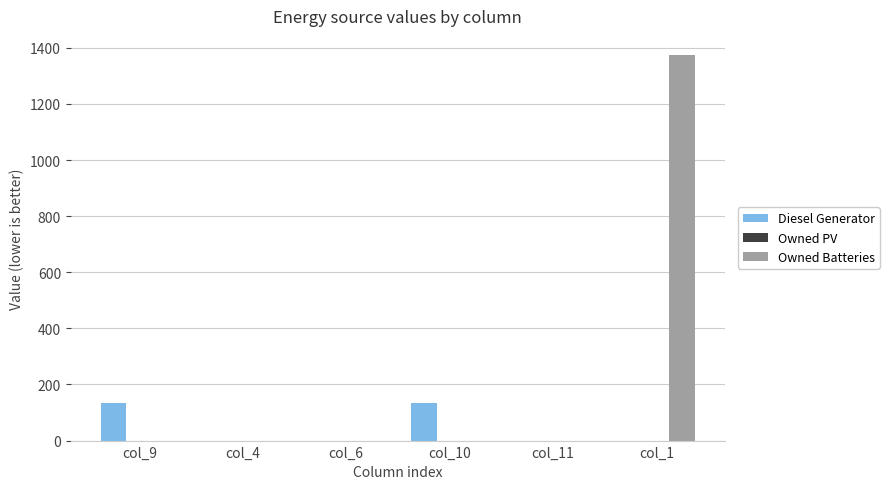

What is the maximum value for Owned Batteries?

1374